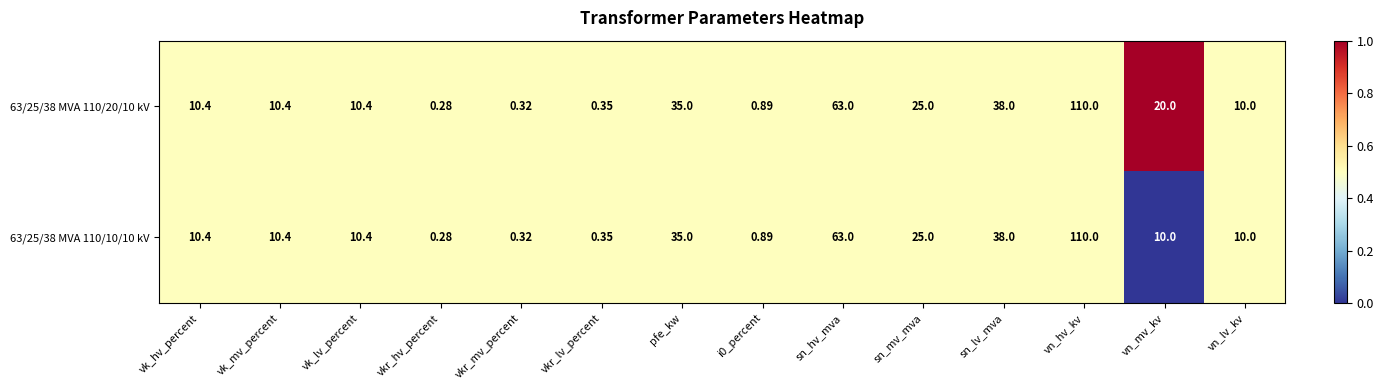

At which label does 63/25/38 MVA 110/10/10 kV first exceed 10?

vk_hv_percent